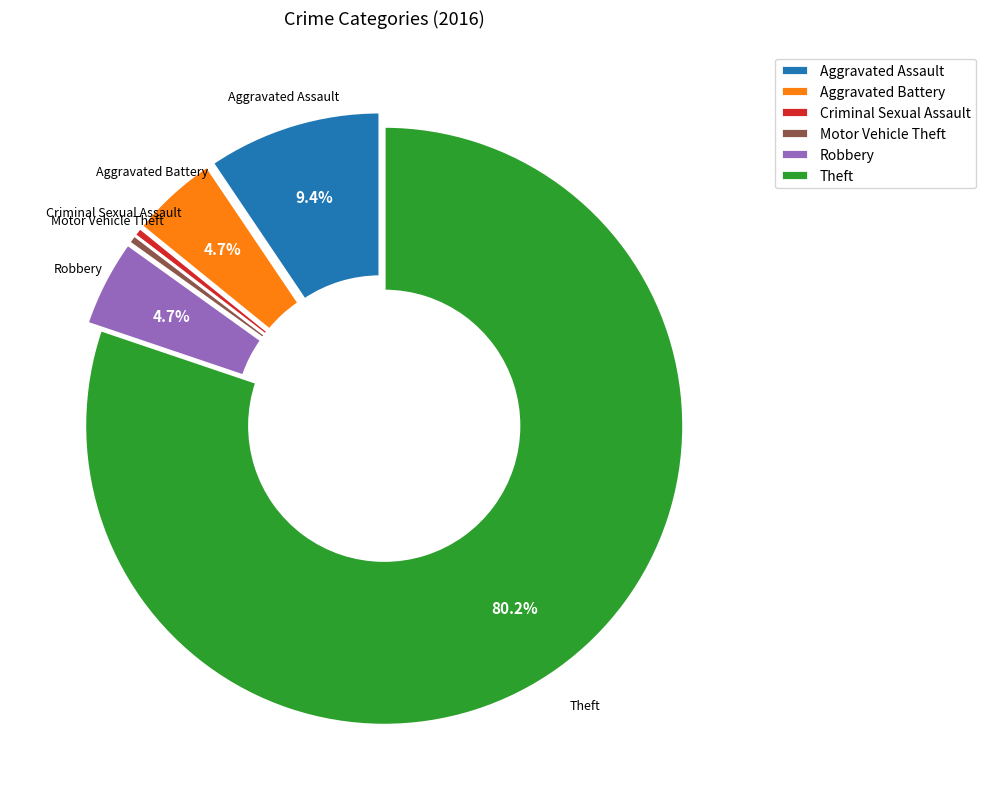

Do Theft and Aggravated Assault together represent more than half of the pie?

Yes